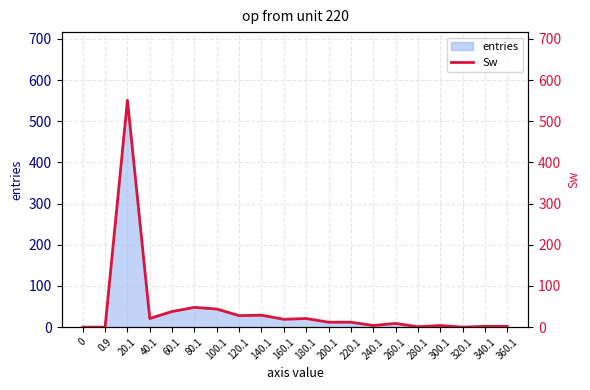

What is the sum of all values?

845